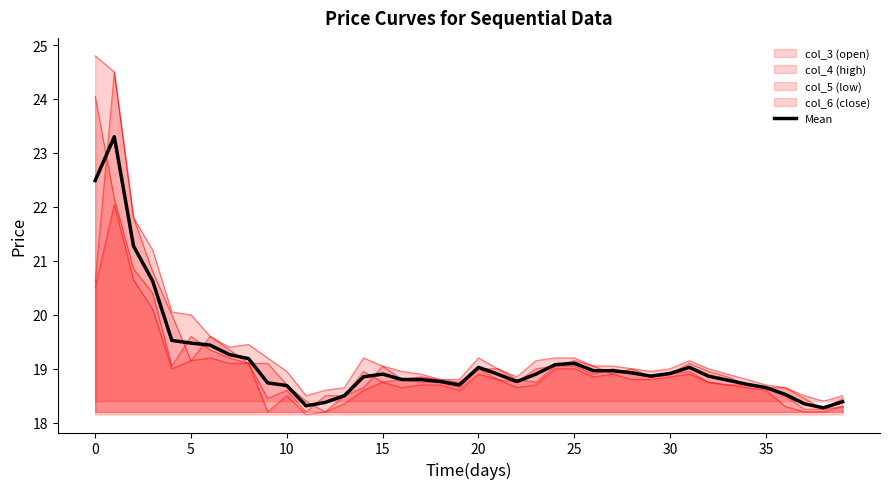

Approximately how many times larger is the value at 26 compared to 18?

1.0